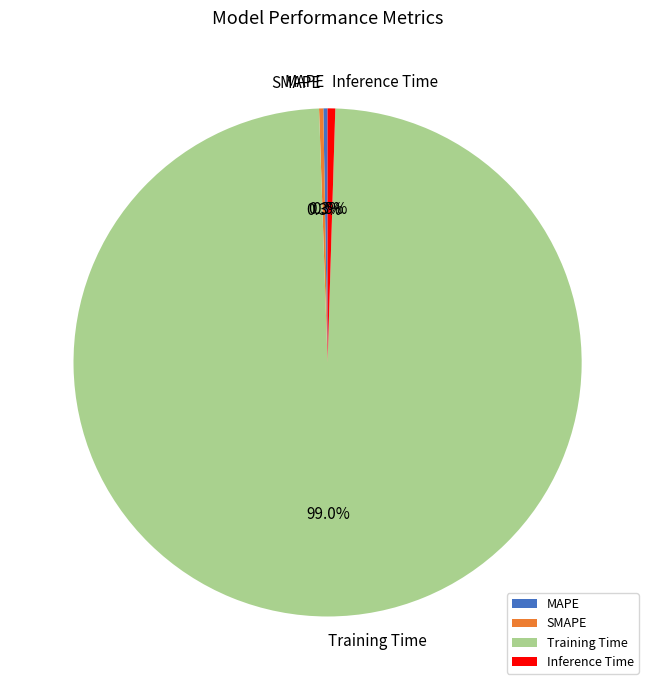

What is the largest slice in the pie chart?

Training Time